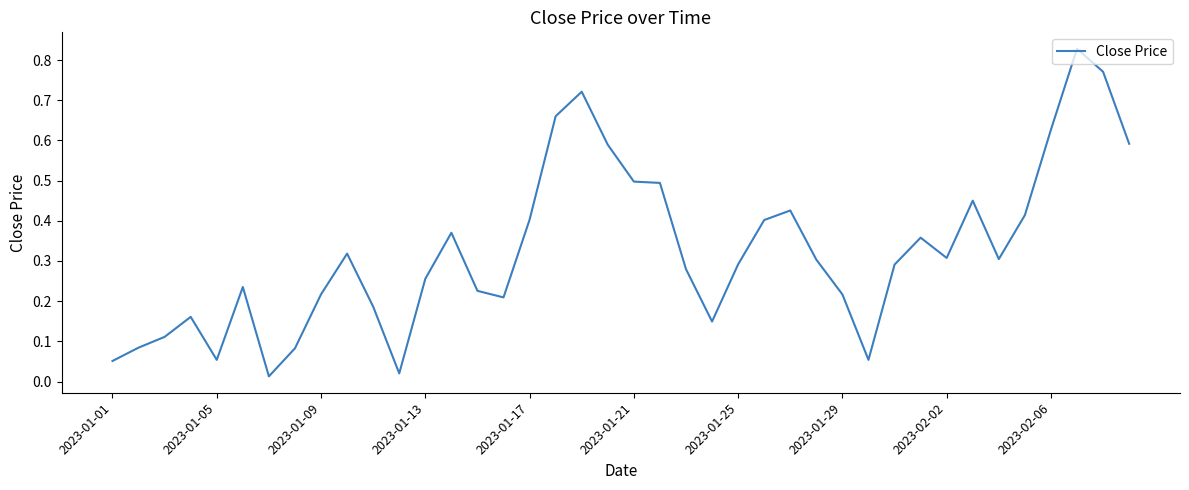

True or false: there are more than 0 points higher than both neighbors.

True